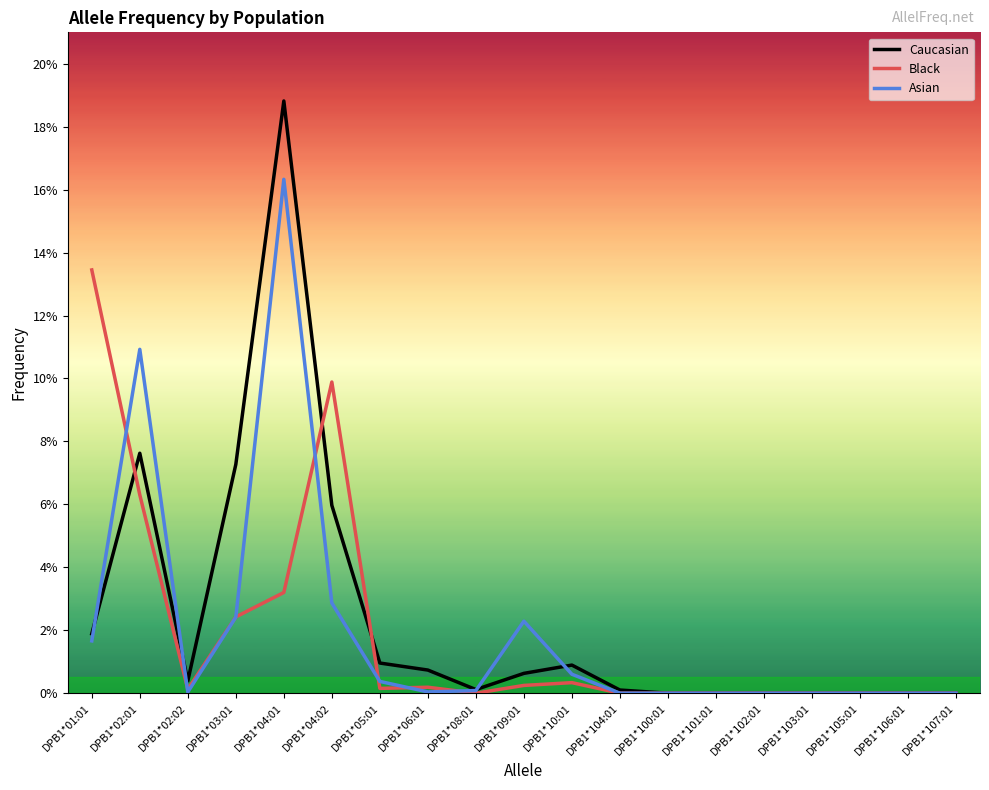

Reading right to left, what are all the values shown in this chart?

Caucasian: 0.0	0.0	0.0	0.0	0.0	0.0	0.0	0.0	0.0	0.0	0.0	0.0	0.0	0.1	0.2	0.1	0.0	0.1	0.0
Black: 0.0	0.0	0.0	0.0	0.0	0.0	0.0	0.0	0.0	0.0	0.0	0.0	0.0	0.1	0.0	0.0	0.0	0.1	0.1
Asian: 0.0	0.0	0.0	0.0	0.0	0.0	0.0	0.0	0.0	0.0	0.0	0.0	0.0	0.0	0.2	0.0	0.0	0.1	0.0